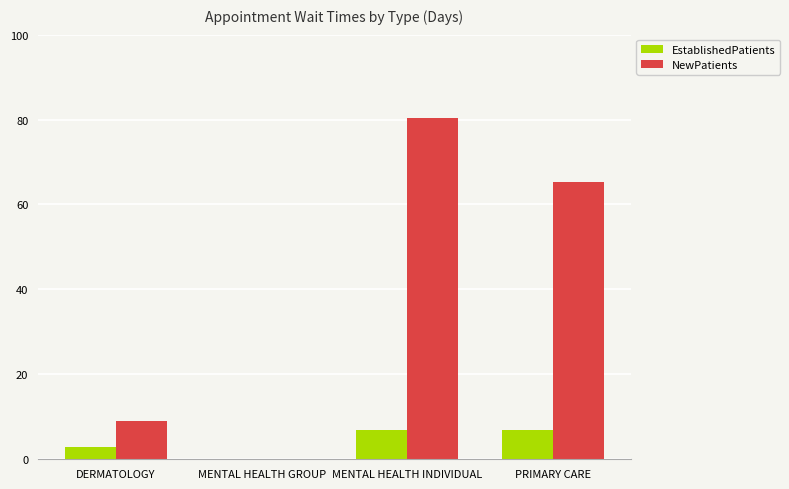

Between DERMATOLOGY and MENTAL HEALTH INDIVIDUAL, which series saw the biggest shift?

NewPatients